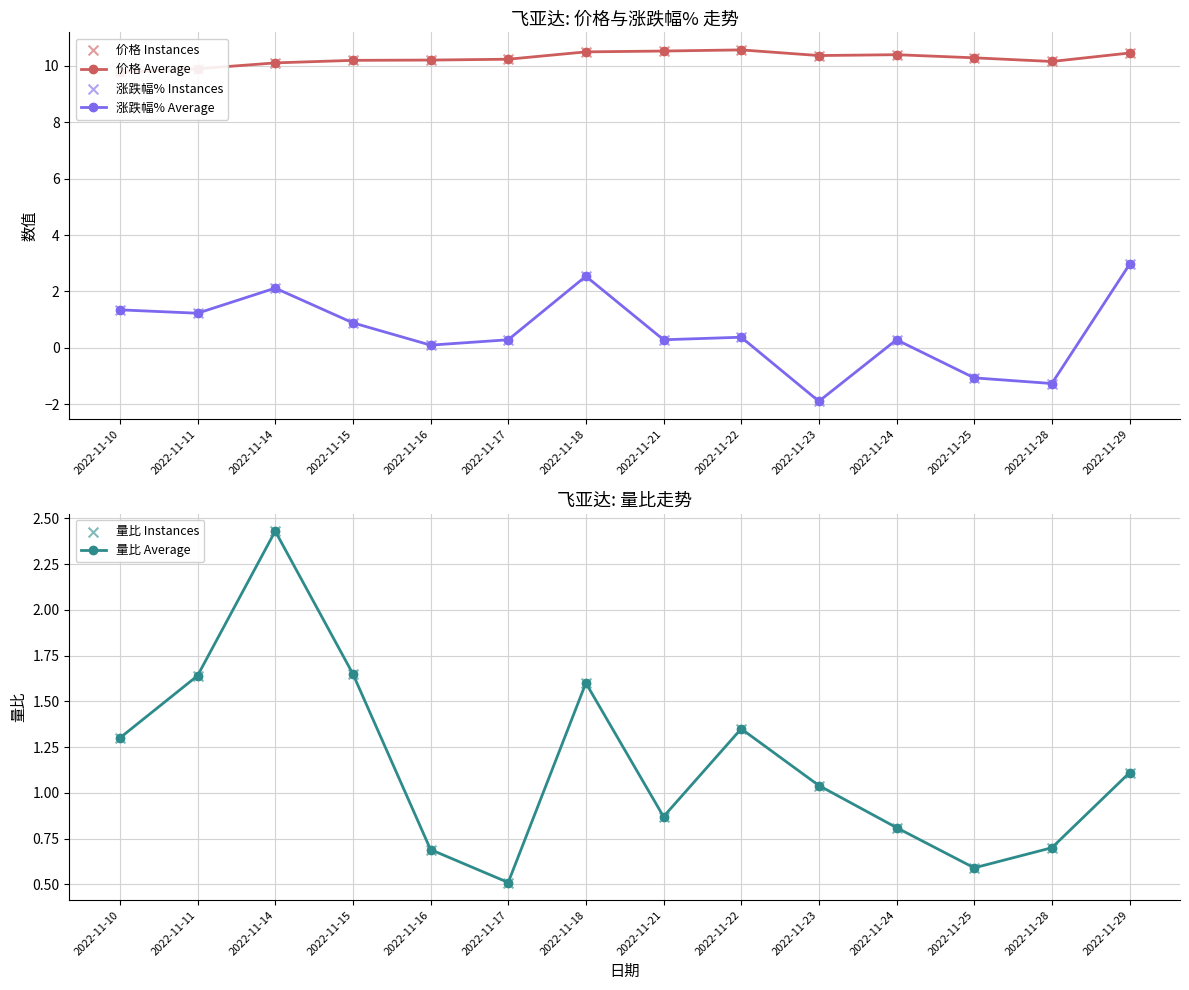

Which series contains the lowest Y value?

涨跌幅% Average